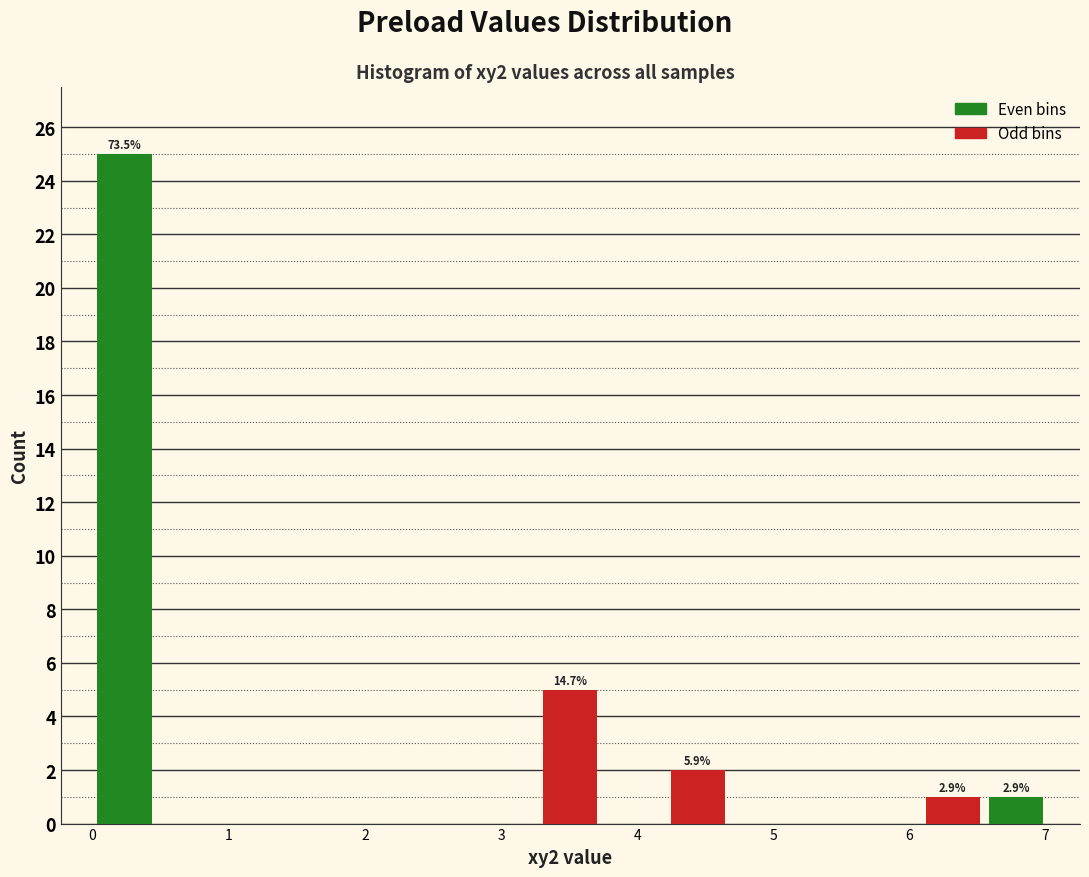

Which range on the x-axis has the tallest bar?

0.0 to 0.5